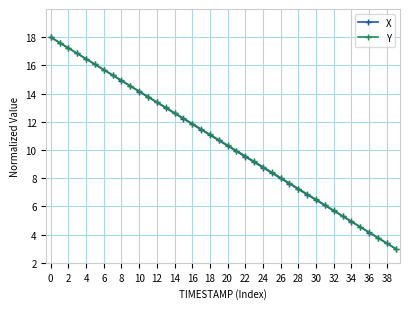

What is the value of the Y point at the 28th from the left?

7.7